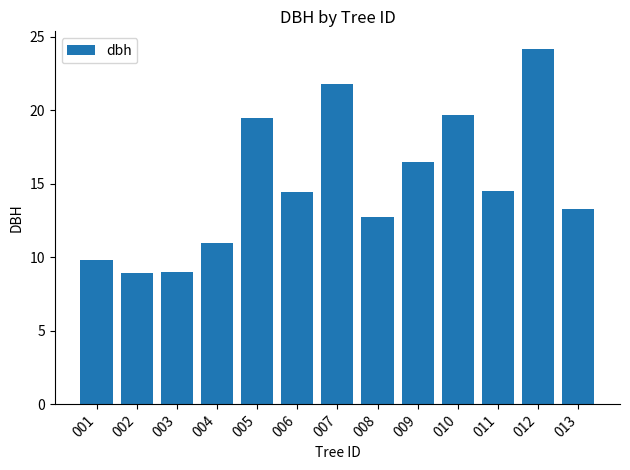

At which category does the chart reach its peak across all series?

012